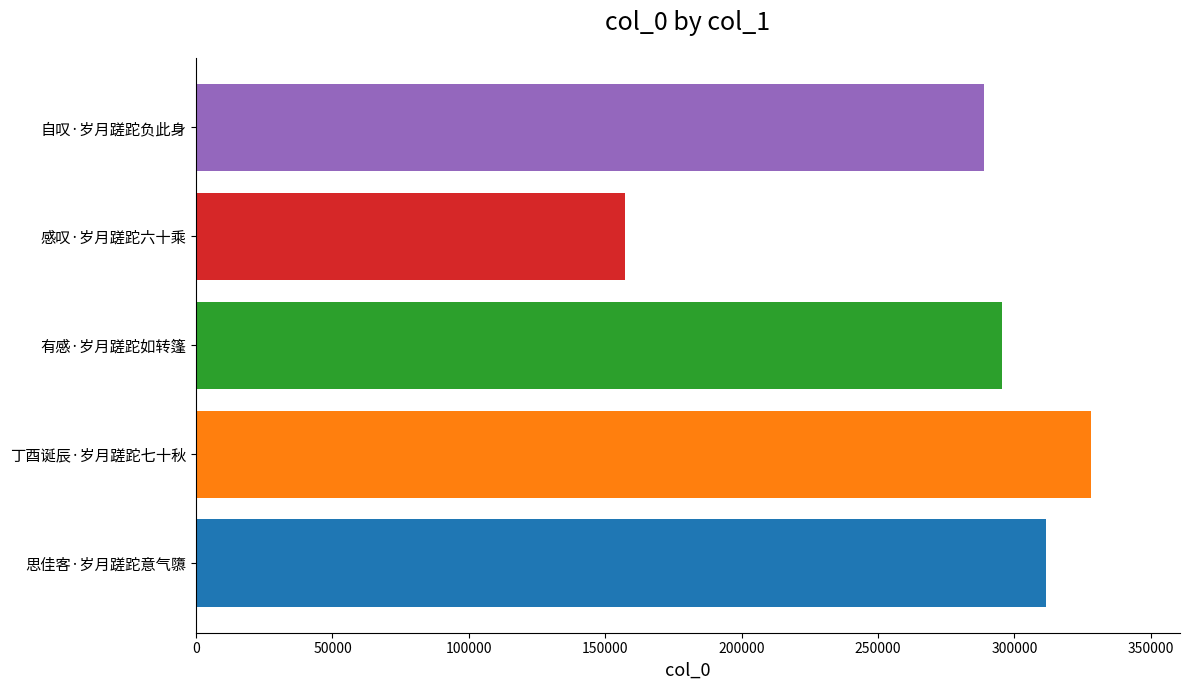

What is the difference between the second highest and minimum values?

154444